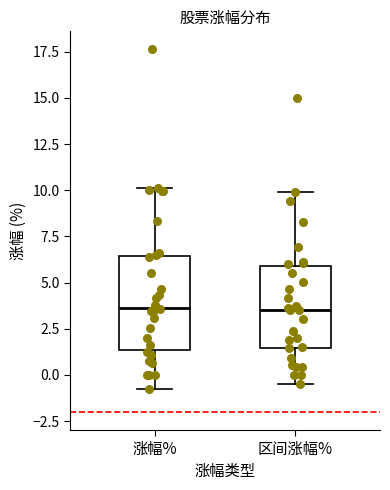

Reading left to right, read every box against the y-axis: the position of its median line, the range the box covers, and the ends of its whiskers. The values are not printed on the chart, so give them approximately, as read against the axis.

涨幅%: median 3.5, box 1.5 to 6.5, whiskers -1.0 to 10.0
区间涨幅%: median 3.5, box 1.5 to 6.0, whiskers -0.5 to 10.0